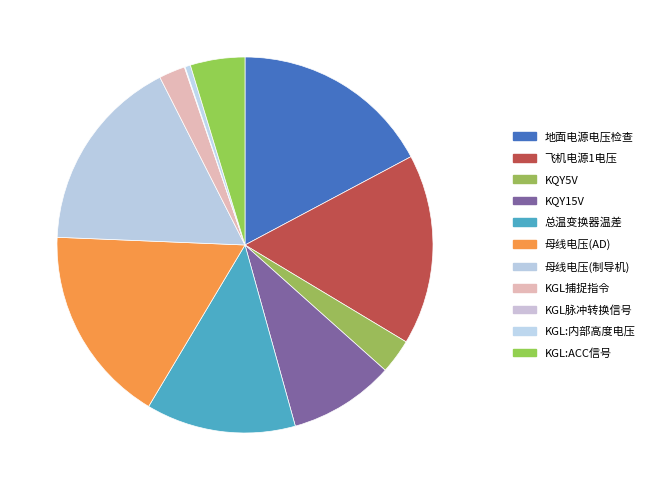

What percentage is NOT represented by KGL捕捉指令?

97.8%